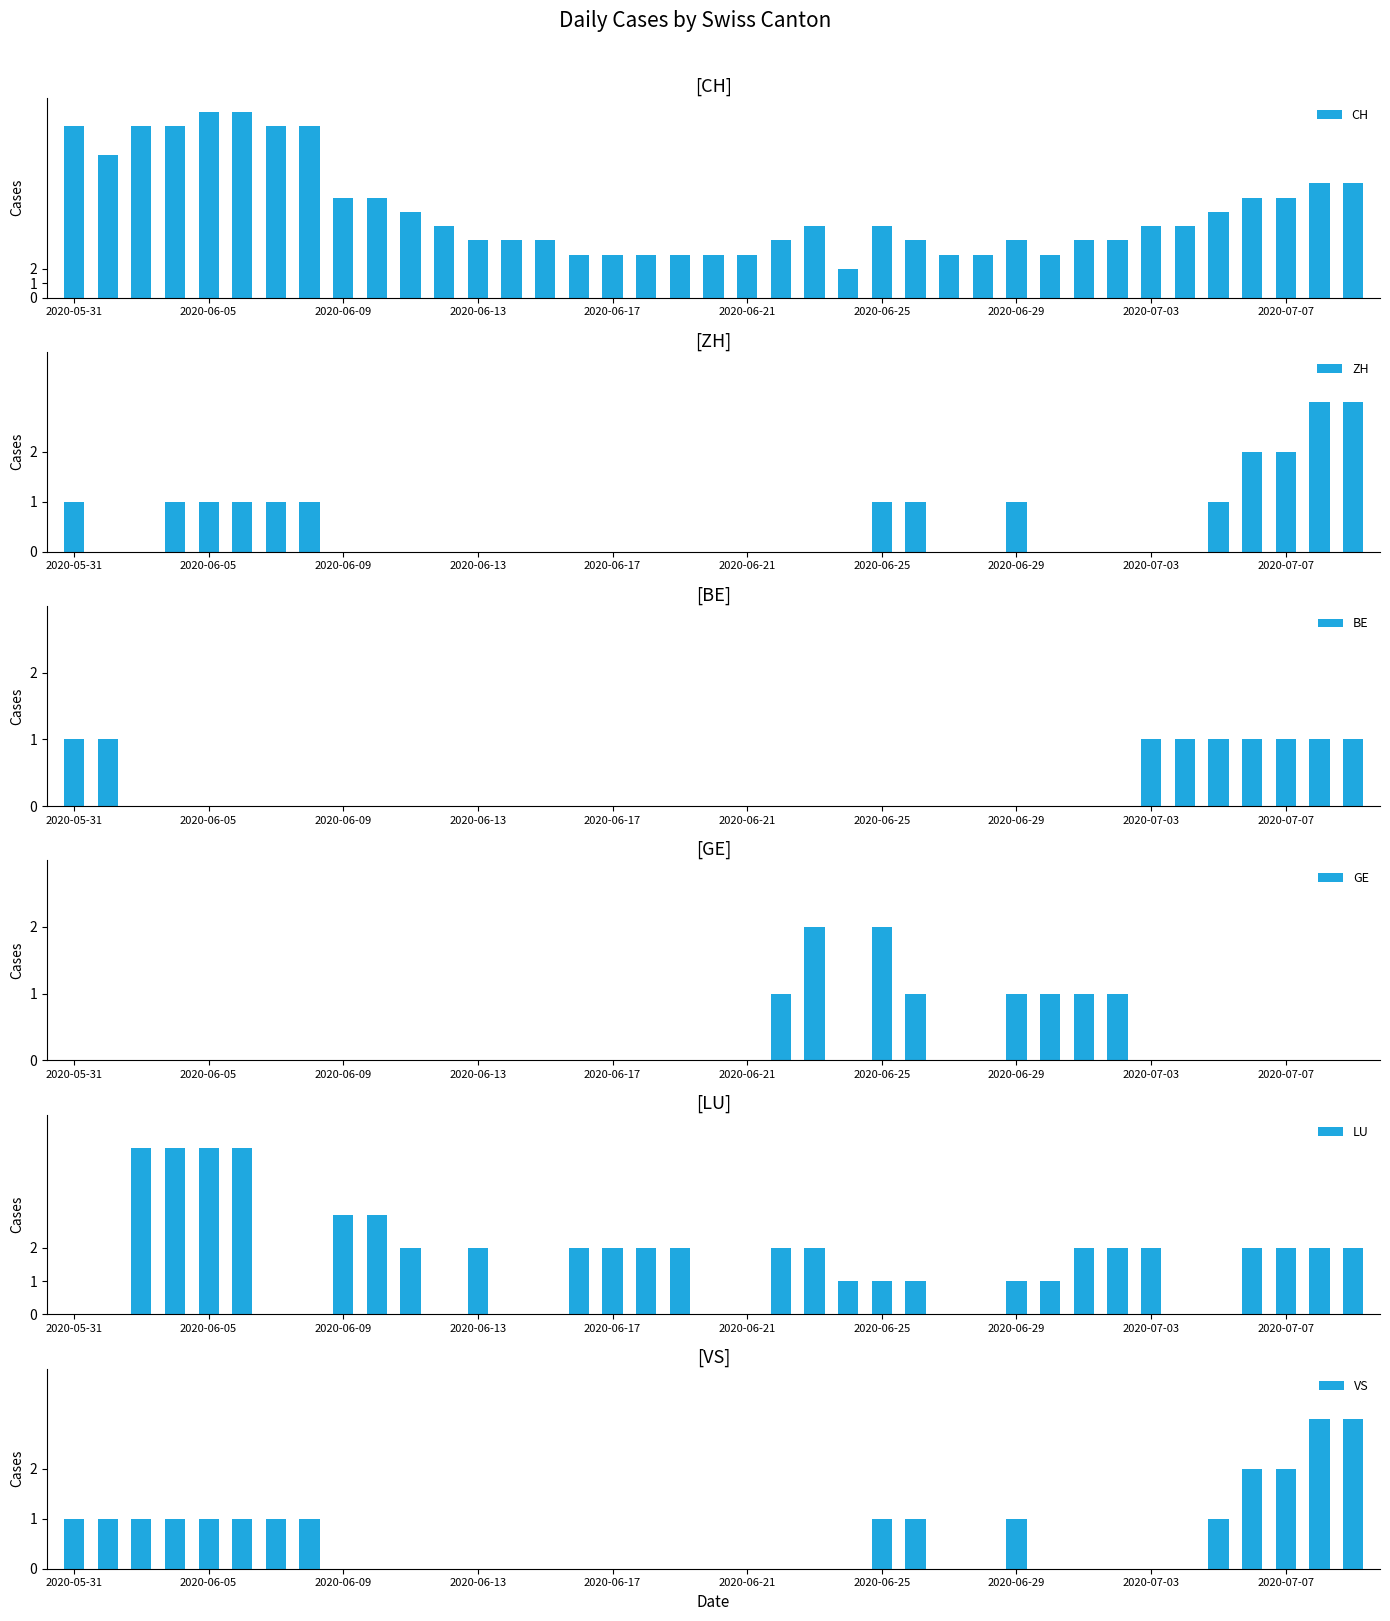

Rank the series at 38 from highest to lowest value.

CH, ZH, VS, LU, BE, GE